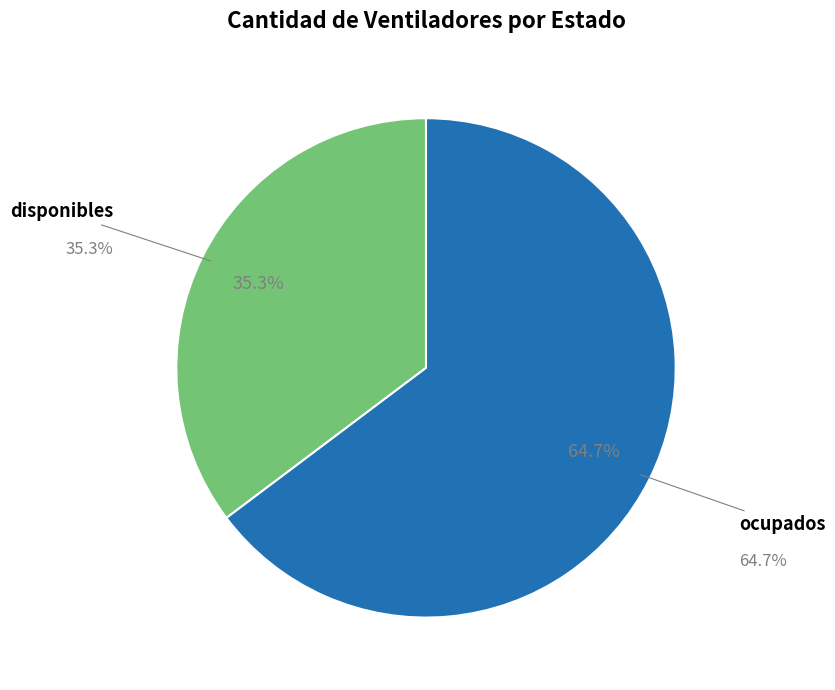

What is the smallest slice in the pie chart?

disponibles